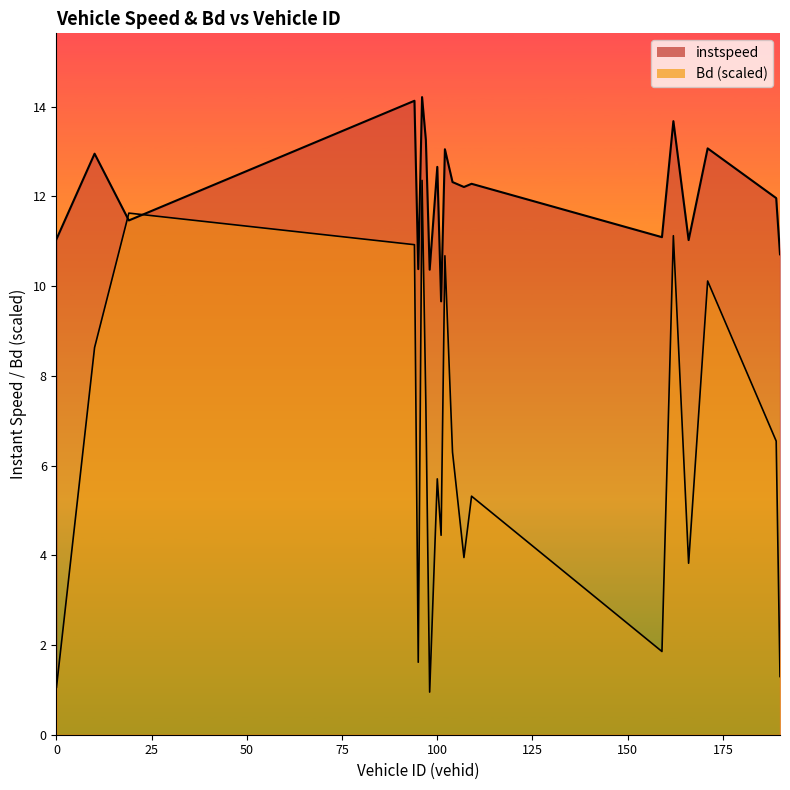

What is the value of the instspeed point at the 16th from the left?

13.7